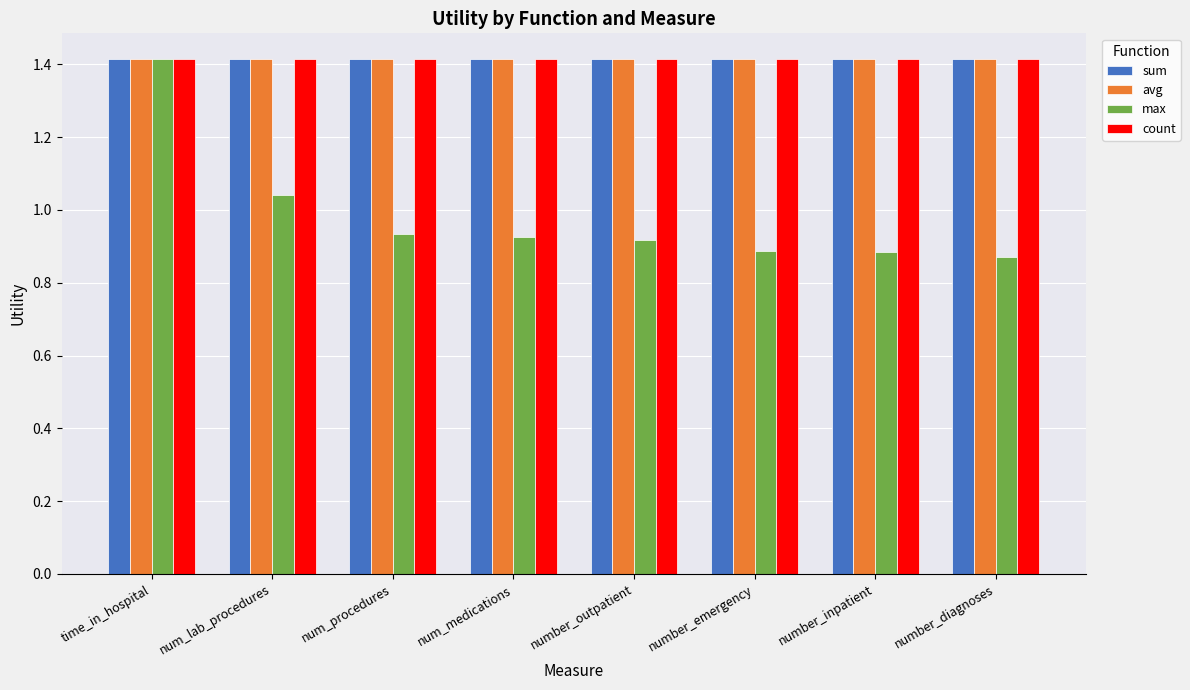

Which series changed the most between time_in_hospital and number_emergency?

max